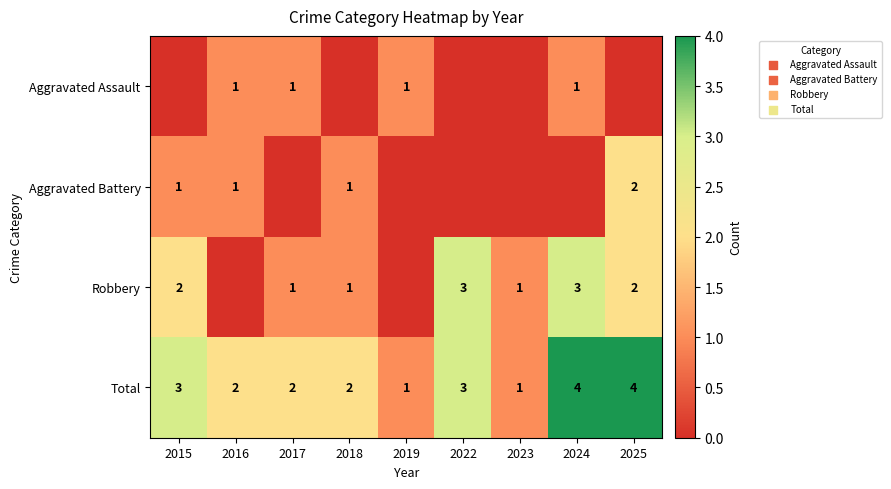

True or false: Total has a value of 1 at 2018.

False